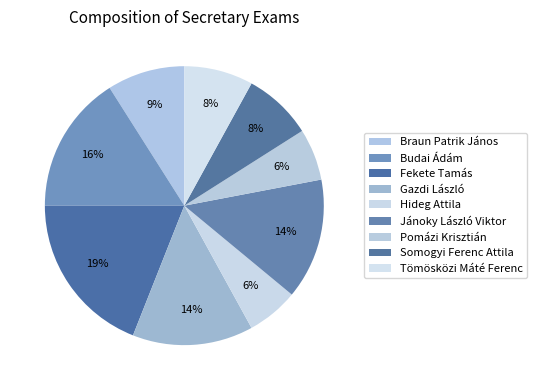

To the nearest percent, what is the difference between the Fekete Tamás and Hideg Attila slice percentages?

13%